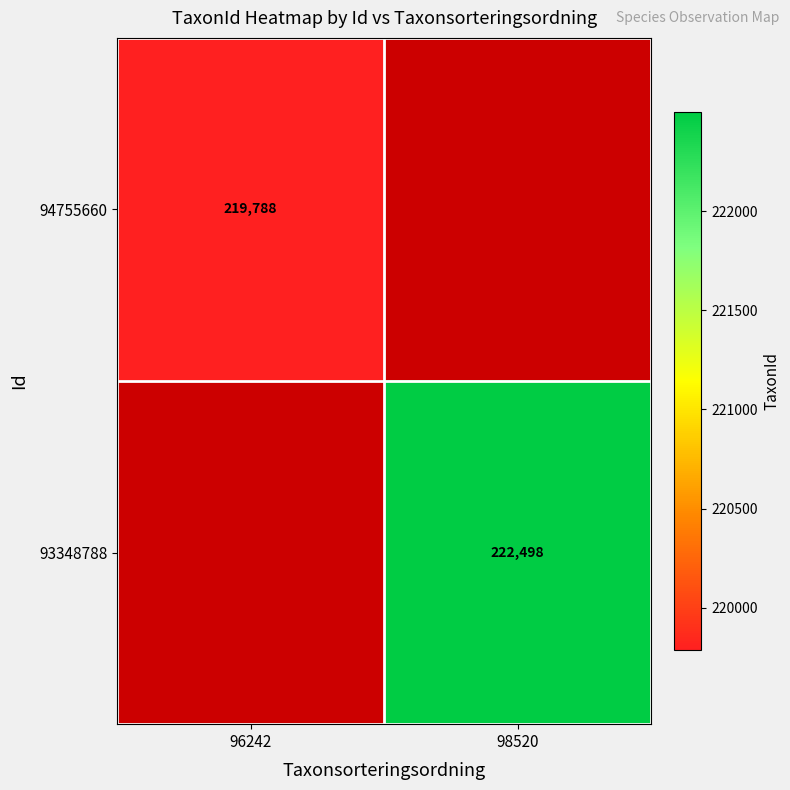

True or false: 94755660 has a value of 219788 at 96242.

True